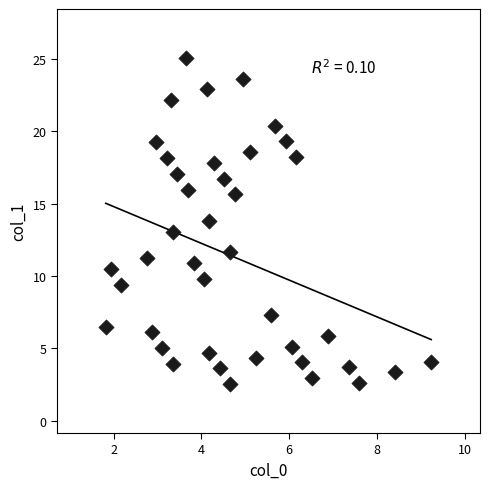

What is the range of X values (max minus min)?

7.4